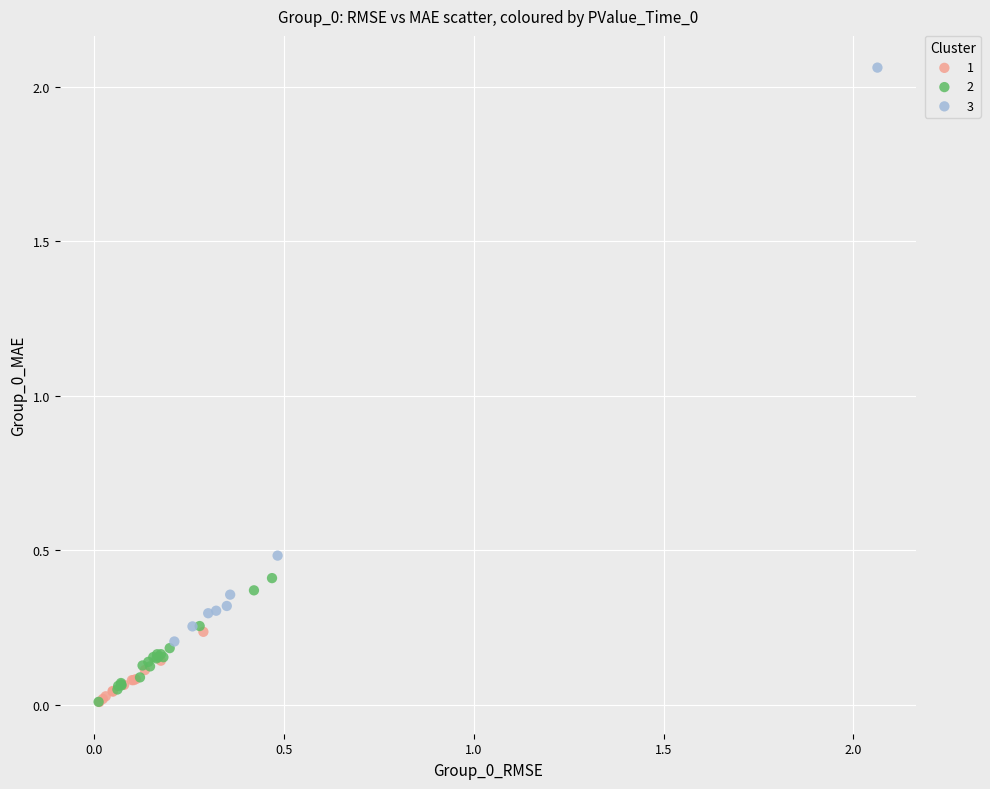

What are all the series names shown in the legend?

1, 2, 3